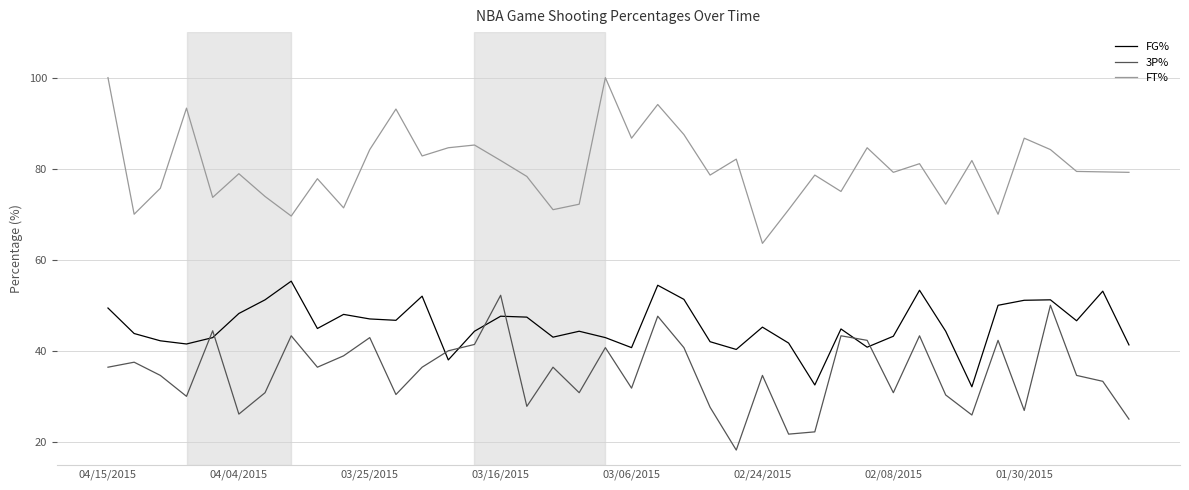

Which series has the largest total across all categories?

FT%